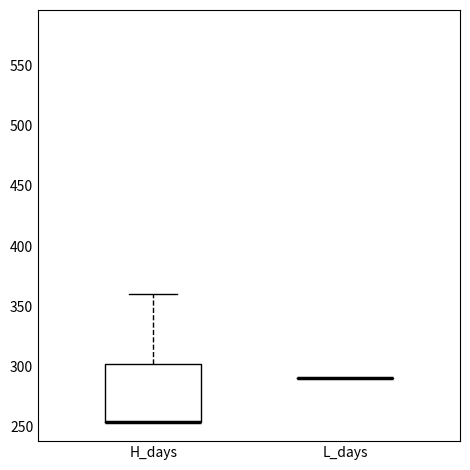

Reading left to right, read every box against the y-axis: the position of its median line, the range the box covers, and the ends of its whiskers. The values are not printed on the chart, so give them approximately, as read against the axis.

H_days: median 255 (drawn on the box's lower edge), box 255 to 300, whiskers 255 to 360
L_days: box collapsed to a line at 290, whiskers 290 to 290